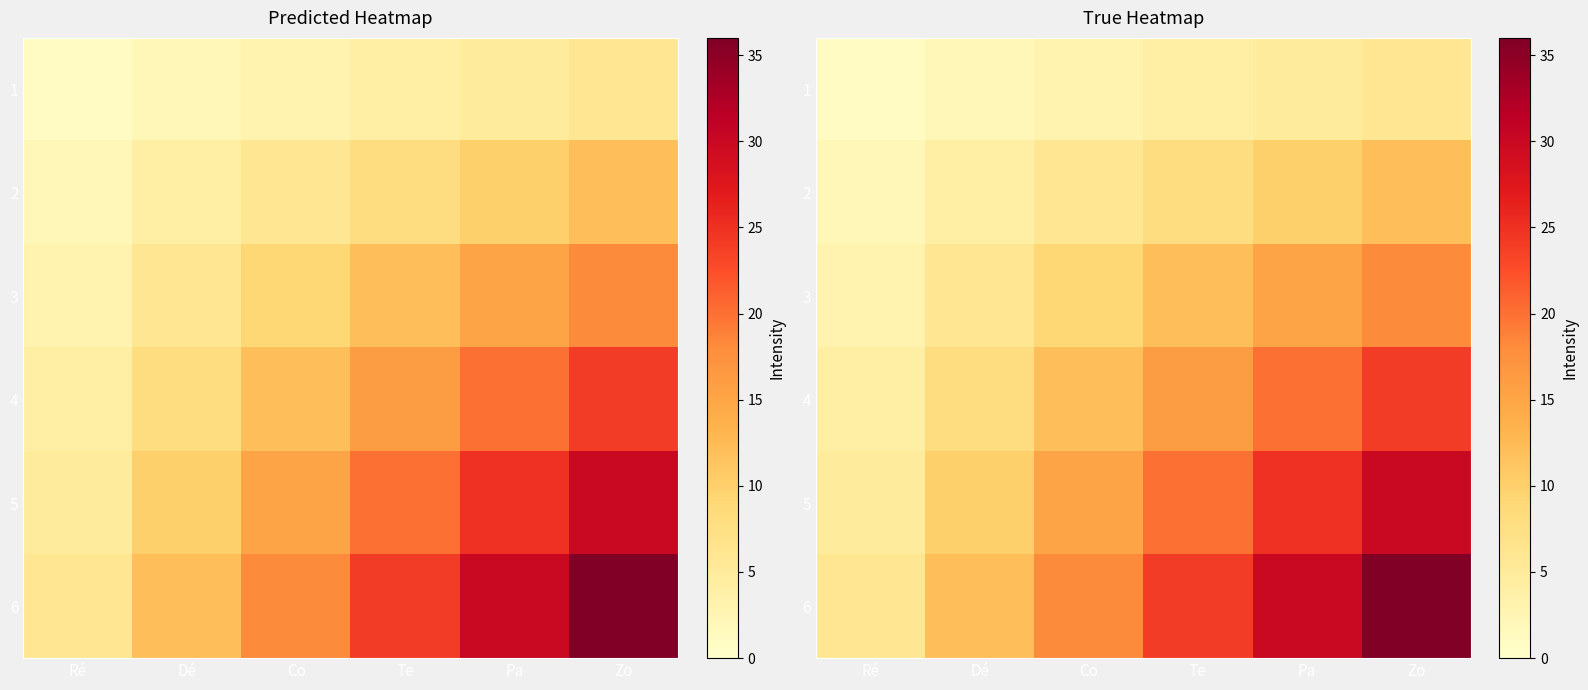

At which label does 1 reach its minimum?

Ré